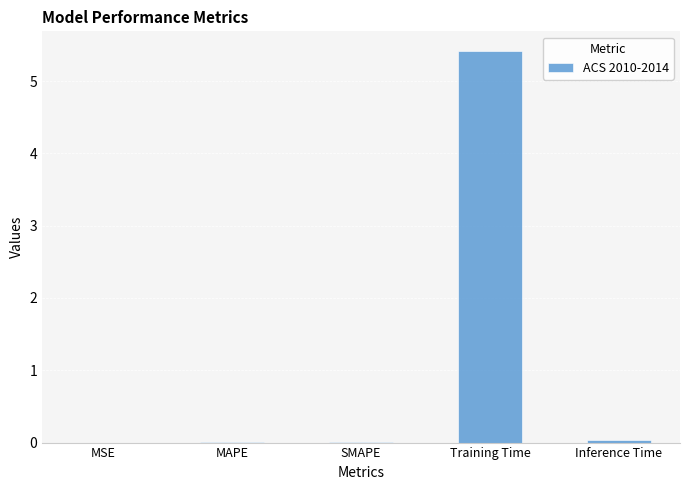

True or false: the data shows 5.4 at Training Time.

True